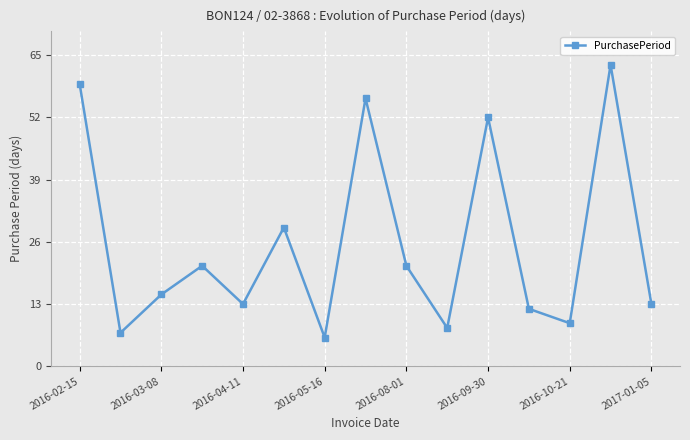

What is the difference between the maximum and minimum values?

57